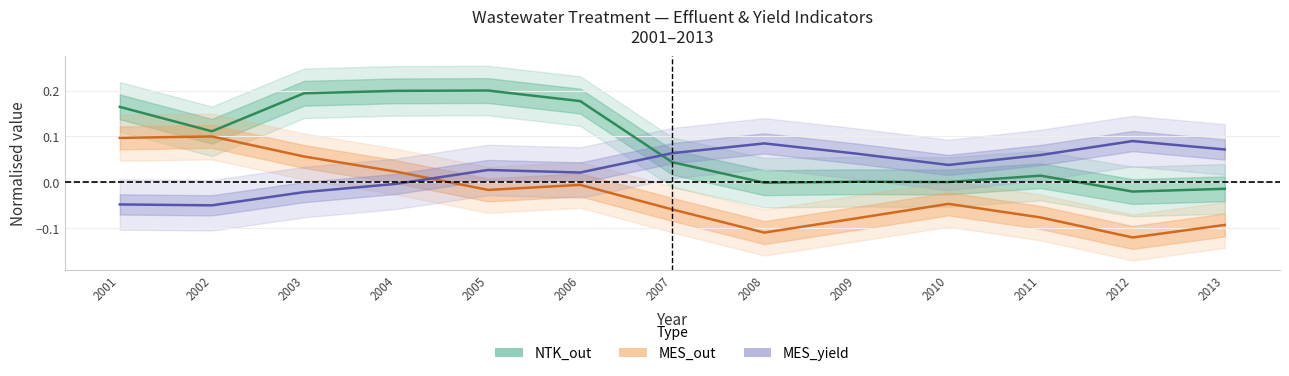

At which category is the sum across all series the highest?

2003